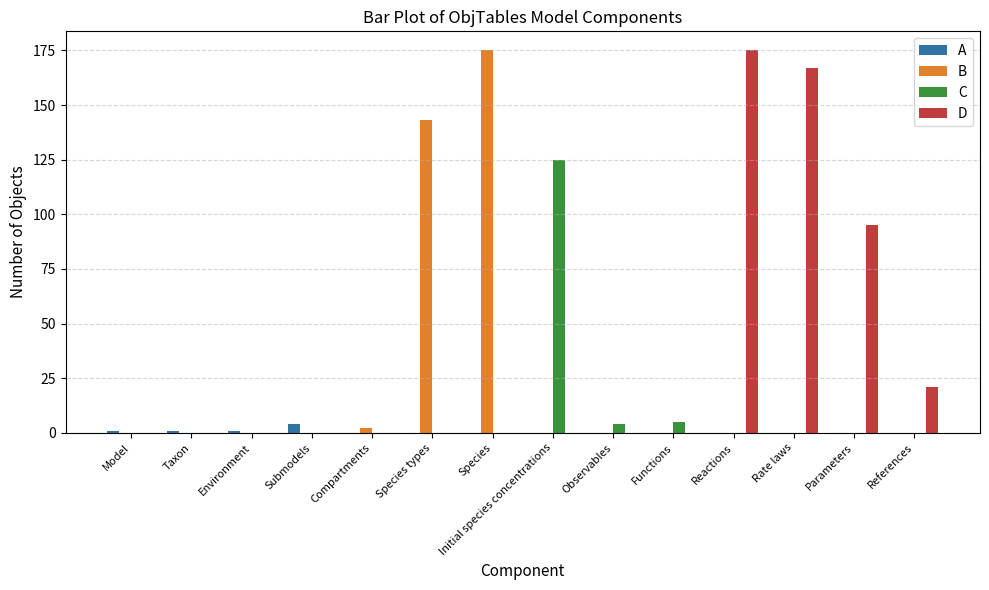

At which label is B closest to 87?

Species types